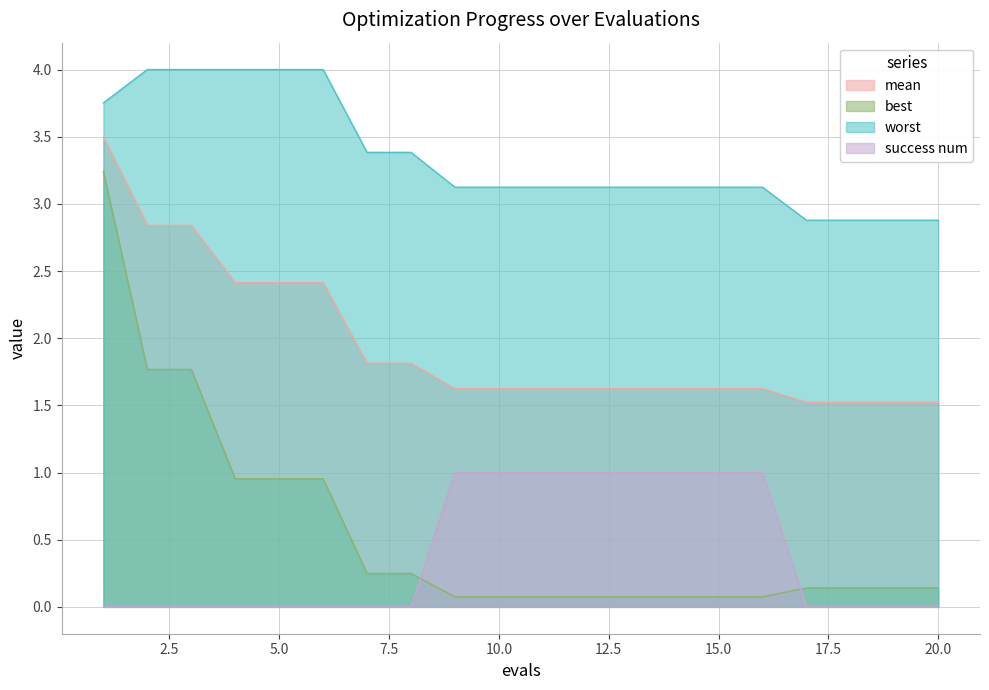

At how many categories does at least one series exceed 2?

20